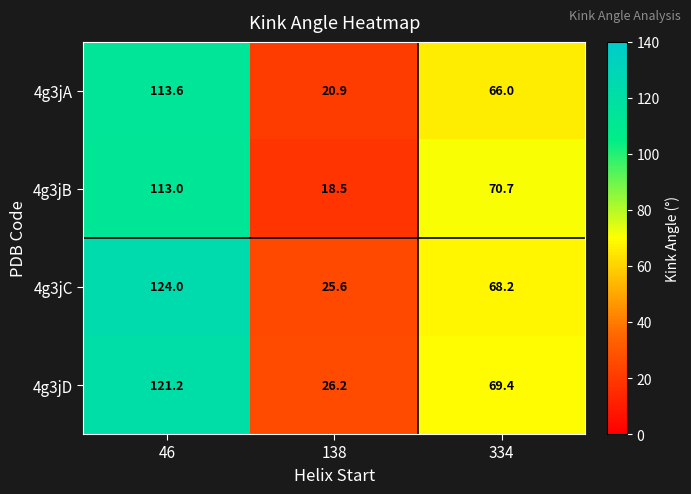

At which category is the sum across all series the highest?

46